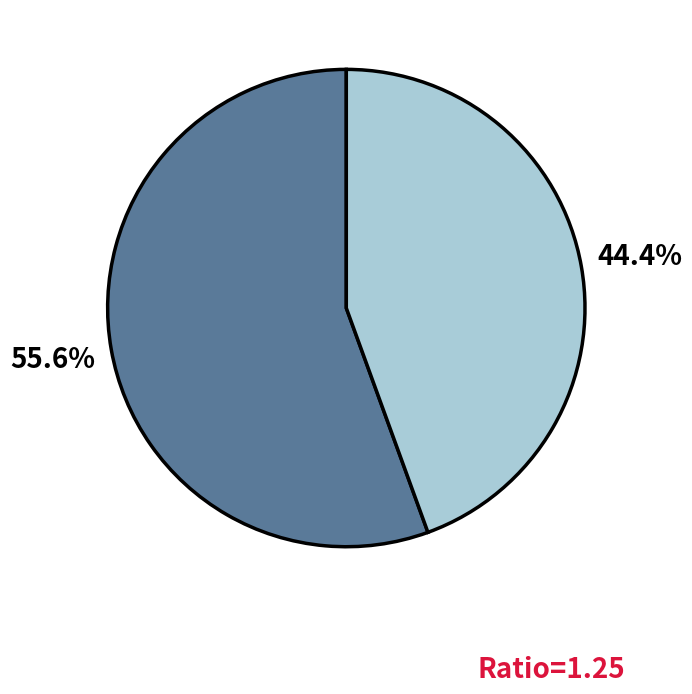

Does any single category account for the majority?

Yes